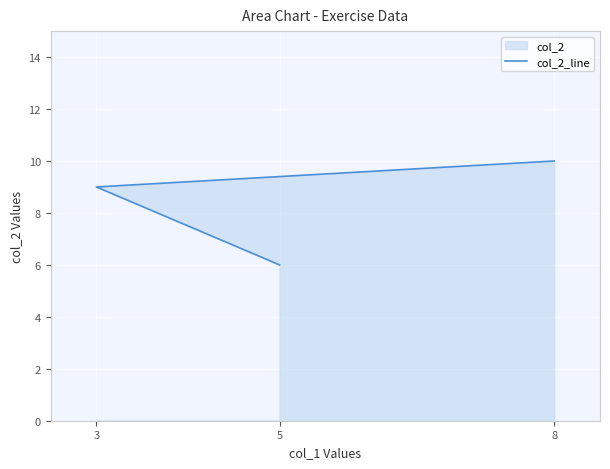

Rank the categories by value from lowest to highest.

5, 3, 8